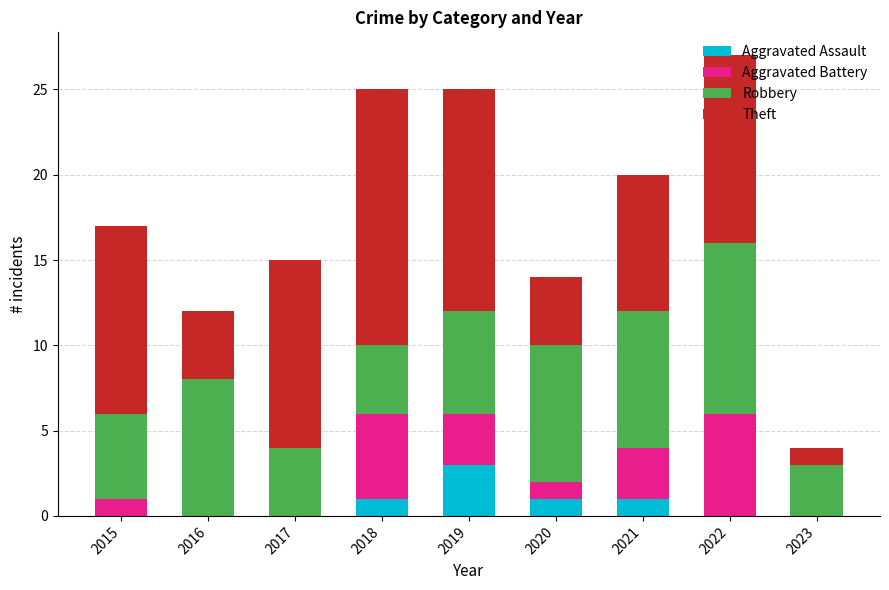

What is the total value across all series at 2018?

25